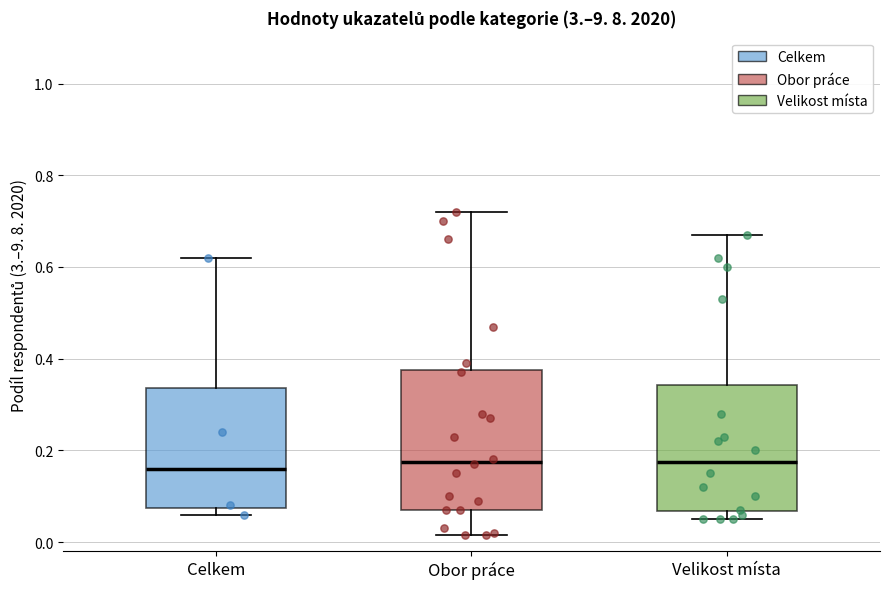

Reading left to right, read every box against the y-axis: the position of its median line, the range the box covers, and the ends of its whiskers. The values are not printed on the chart, so give them approximately, as read against the axis.

Celkem: median 0.16, box 0.08 to 0.34, whiskers 0.06 to 0.62
Obor práce: median 0.18, box 0.08 to 0.38, whiskers 0.02 to 0.72
Velikost místa: median 0.18, box 0.06 to 0.34, whiskers 0.06 (just below the box's lower edge) to 0.68